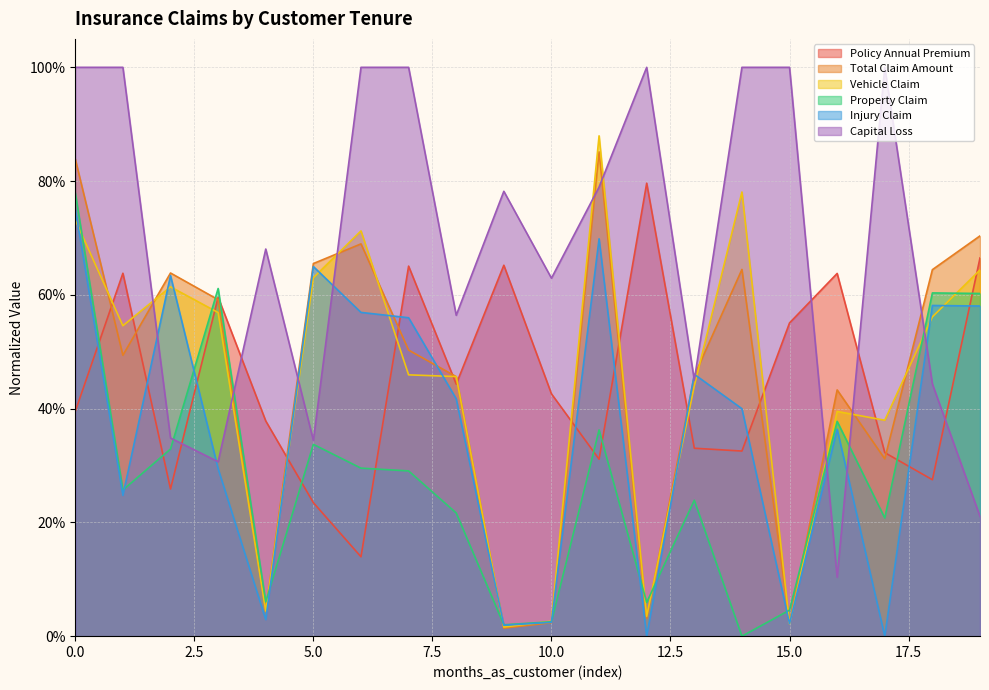

Reading left to right, transcribe all the data shown in this chart.

policy_annual_premium: 0.4	0.6	0.3	0.6	0.4	0.2	0.1	0.7	0.4	0.7	0.4	0.3	0.8	0.3	0.3	0.6	0.6	0.3	0.3	0.7
total_claim_amount: 0.8	0.5	0.6	0.6	0.0	0.7	0.7	0.5	0.5	0.0	0.0	0.9	0.0	0.5	0.6	0.0	0.4	0.3	0.6	0.7
vehicle_claim: 0.7	0.5	0.6	0.6	0.0	0.6	0.7	0.5	0.5	0.0	0.0	0.9	0.0	0.4	0.8	0.0	0.4	0.4	0.6	0.6
property_claim: 0.8	0.3	0.3	0.6	0.1	0.3	0.3	0.3	0.2	0.0	0.0	0.4	0.1	0.2	0.0	0.0	0.4	0.2	0.6	0.6
injury_claim: 0.8	0.2	0.6	0.3	0.0	0.6	0.6	0.6	0.4	0.0	0.0	0.7	0.0	0.5	0.4	0.0	0.4	0.0	0.6	0.6
capital_loss: 1.0	1.0	0.3	0.3	0.7	0.3	1.0	1.0	0.6	0.8	0.6	0.8	1.0	0.4	1.0	1.0	0.1	1.0	0.4	0.2